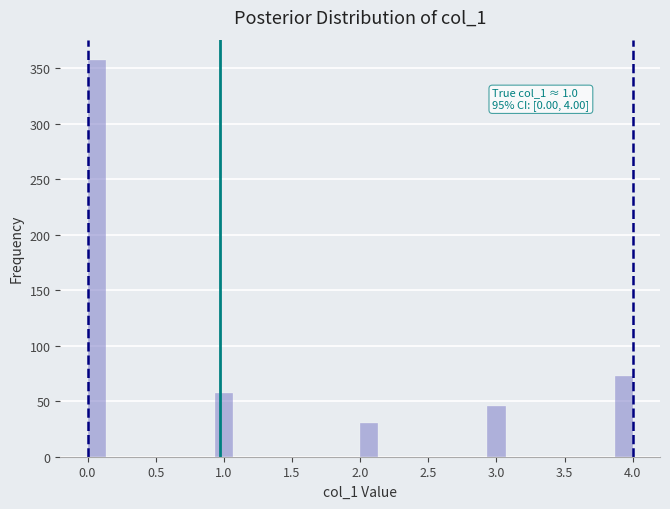

Read against the x-axis, roughly where is the centre of the tallest bar?

0.05